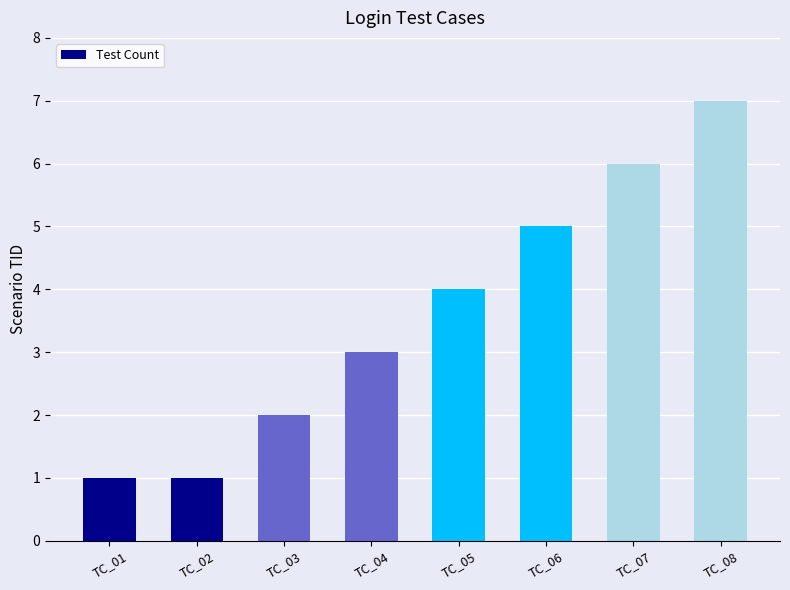

Is it true that the value at TC_08 is 11?

False